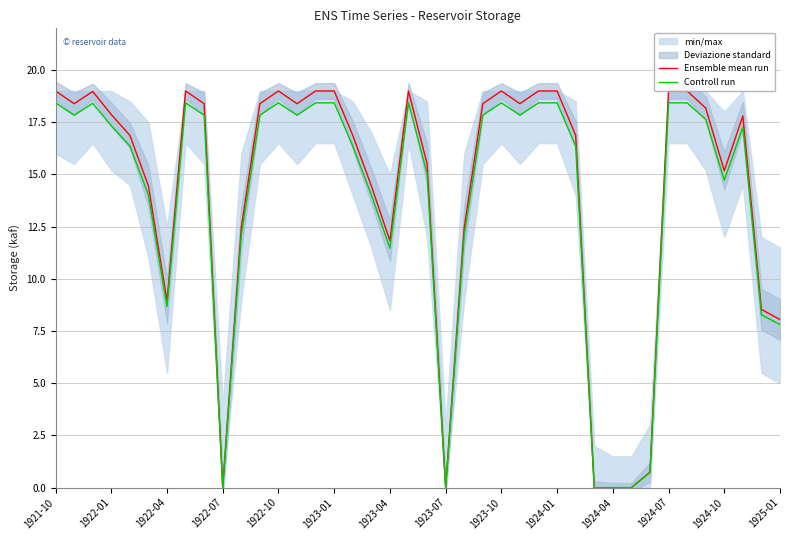

Reading left to right, list all the values displayed in this chart.

Ensemble mean run: 19.0	18.4	19.0	17.9	16.9	14.5	8.9	19.0	18.4	0.0	12.5	18.4	19.0	18.4	19.0	19.0	16.9	14.5	11.8	19.0	15.5	0.0	12.5	18.4	19.0	18.4	19.0	19.0	16.9	0.0	0.0	0.0	0.7	19.0	19.0	18.2	15.2	17.8	8.5	8.1
Controll run: 18.4	17.8	18.4	17.3	16.4	14.0	8.7	18.4	17.8	0.0	12.1	17.8	18.4	17.8	18.4	18.4	16.4	14.0	11.5	18.4	15.0	0.0	12.1	17.8	18.4	17.8	18.4	18.4	16.4	0.0	0.0	0.0	0.7	18.4	18.4	17.6	14.7	17.3	8.3	7.8